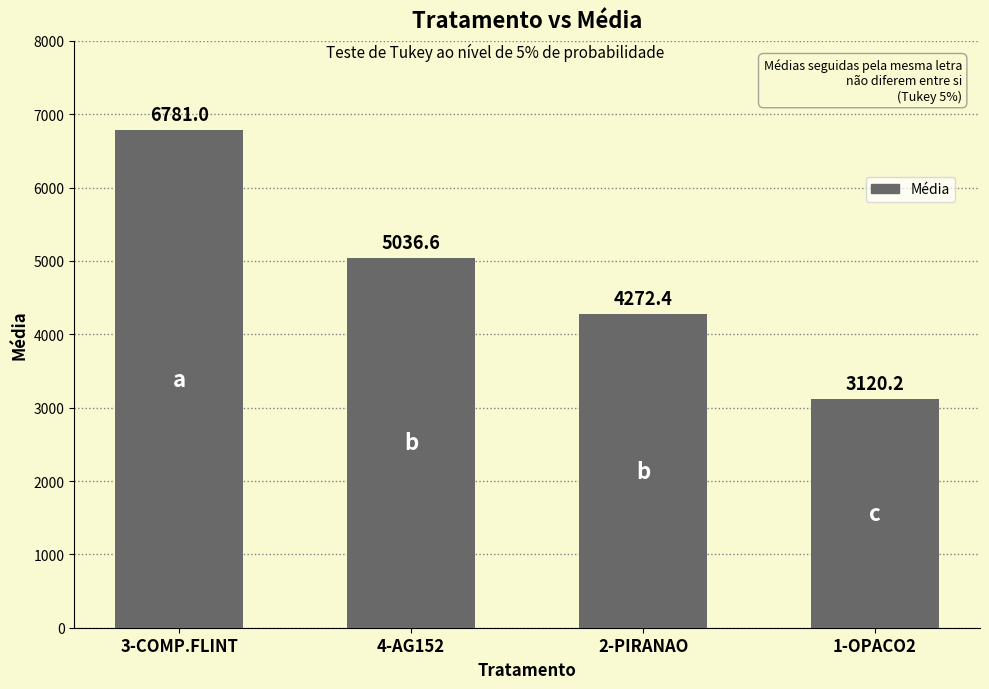

Rank the categories by value from highest to lowest.

3-COMP.FLINT, 4-AG152, 2-PIRANAO, 1-OPACO2